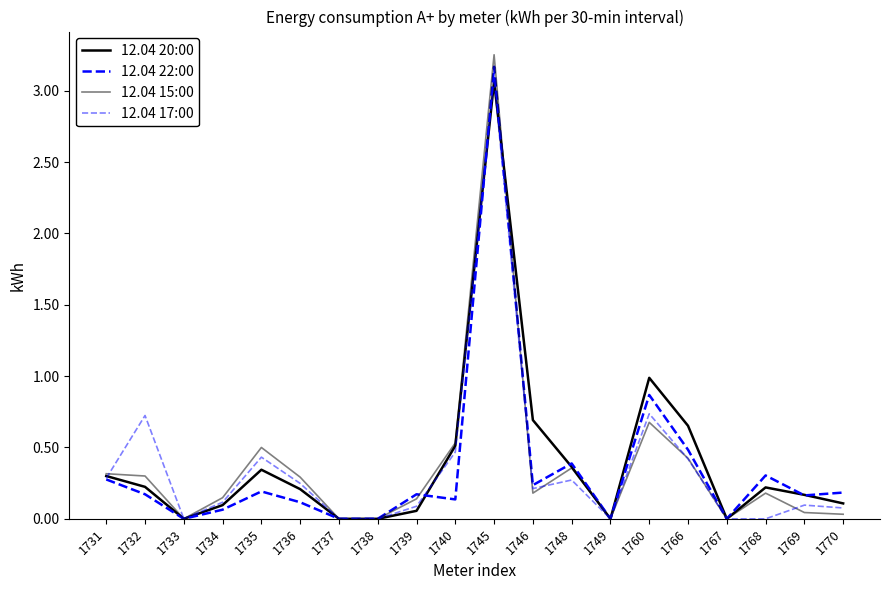

Does the chart have visible grid lines?

No